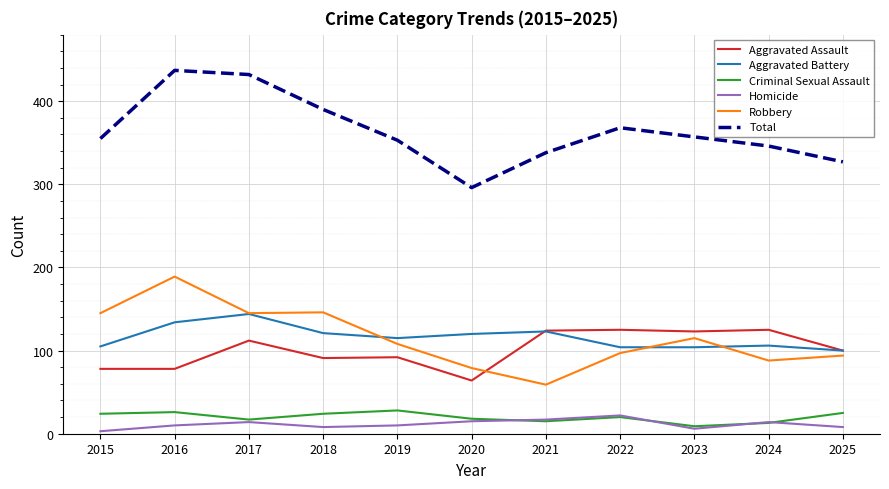

At which label does Aggravated Battery reach its peak?

2017